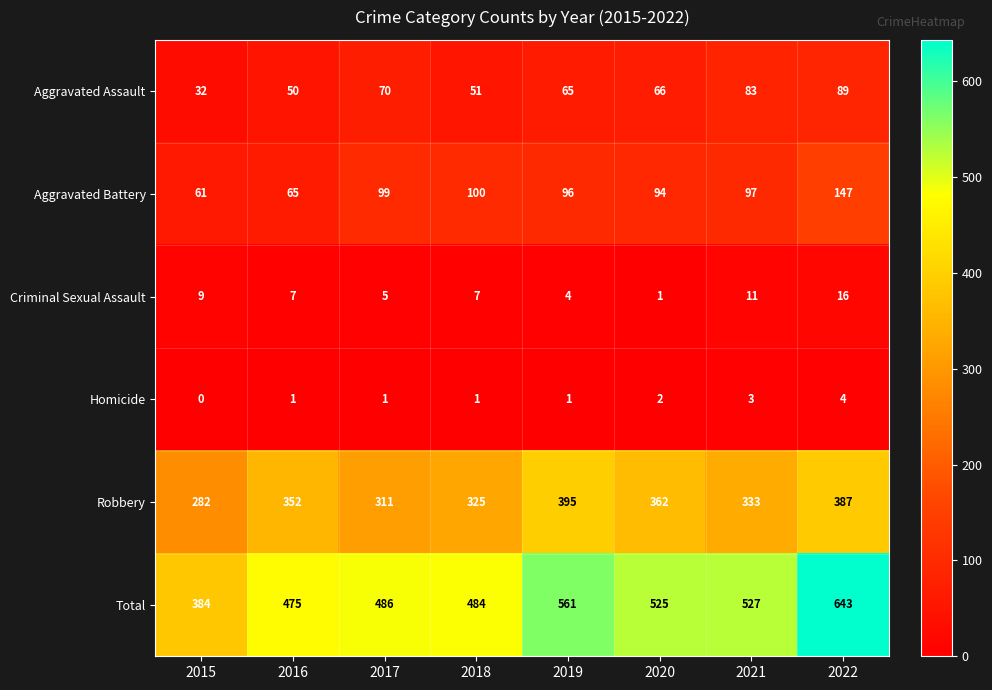

What is the spread (max minus min) of values at 2019?

560